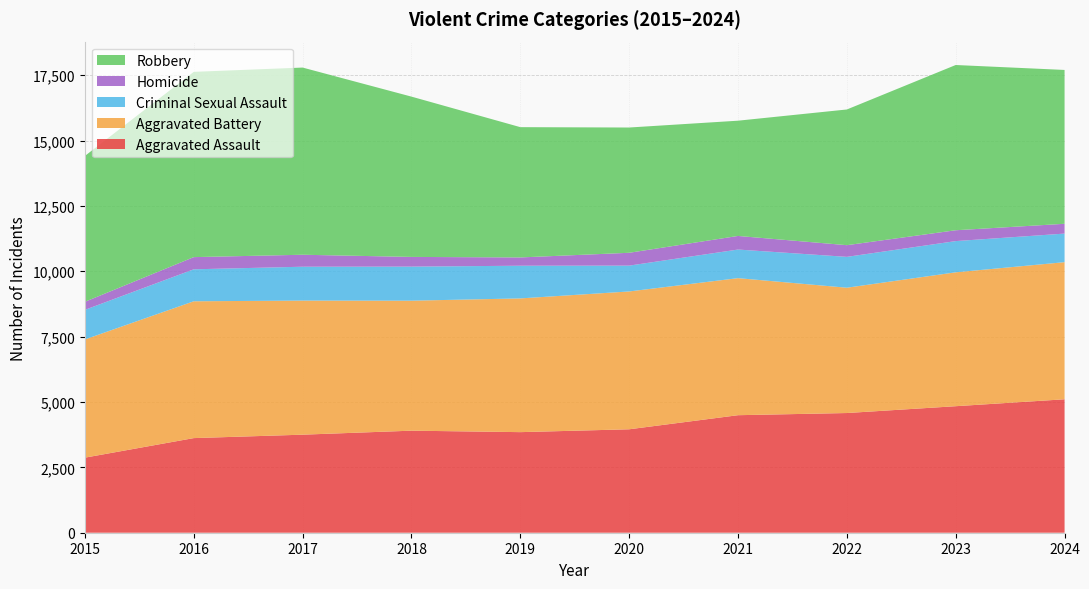

Reading left to right, what are all the values shown in this chart?

Aggravated Assault: 2015=2871	2016=3619	2017=3750	2018=3903	2019=3847	2020=3956	2021=4495	2022=4578	2023=4839	2024=5104
Aggravated Battery: 2015=4522	2016=5233	2017=5129	2018=4972	2019=5115	2020=5272	2021=5242	2022=4793	2023=5121	2024=5244
Criminal Sexual Assault: 2015=1132	2016=1223	2017=1295	2018=1303	2019=1250	2020=988	2021=1094	2022=1180	2023=1194	2024=1093
Homicide: 2015=307	2016=466	2017=458	2018=371	2019=317	2020=491	2021=520	2022=447	2023=415	2024=375
Robbery: 2015=5579	2016=7086	2017=7159	2018=6131	2019=4983	2020=4791	2021=4408	2022=5190	2023=6320	2024=5884